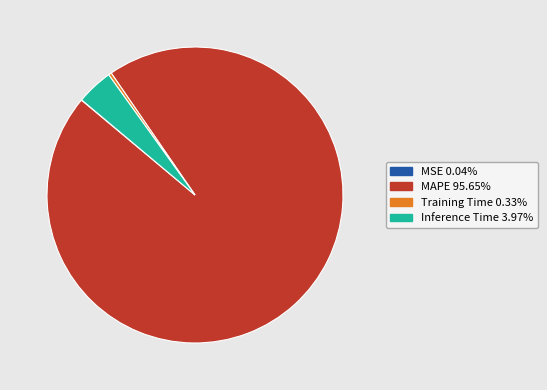

Is there any slice that represents more than half of the pie?

Yes